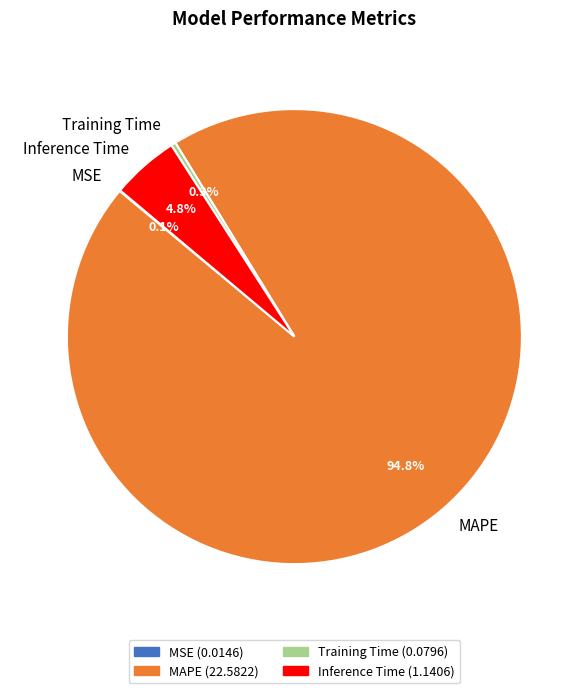

Which slice is the largest?

MAPE